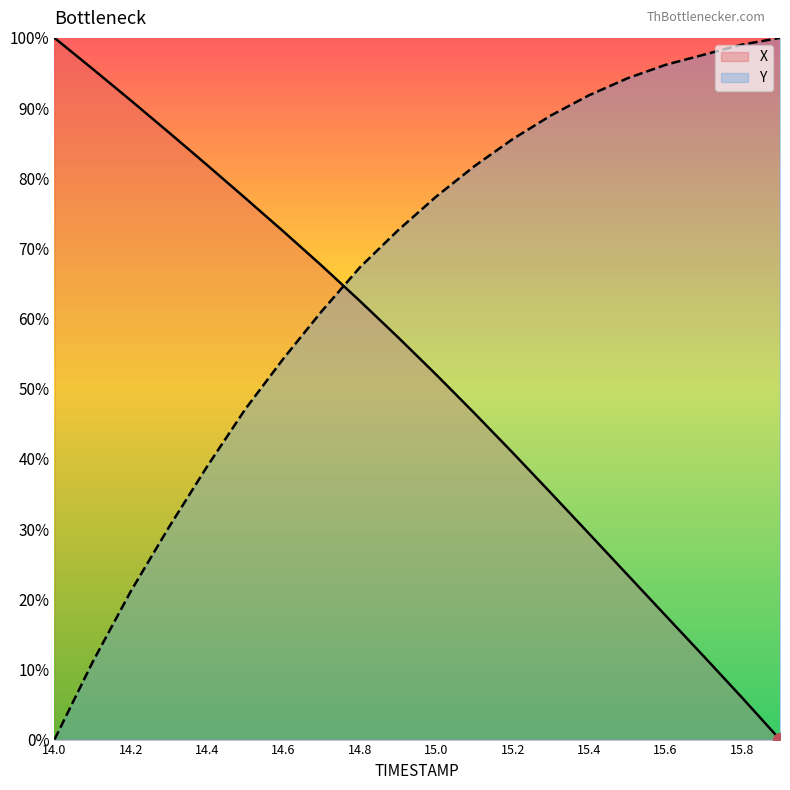

What is the difference between the maximum and minimum values in the Y series?

1.0